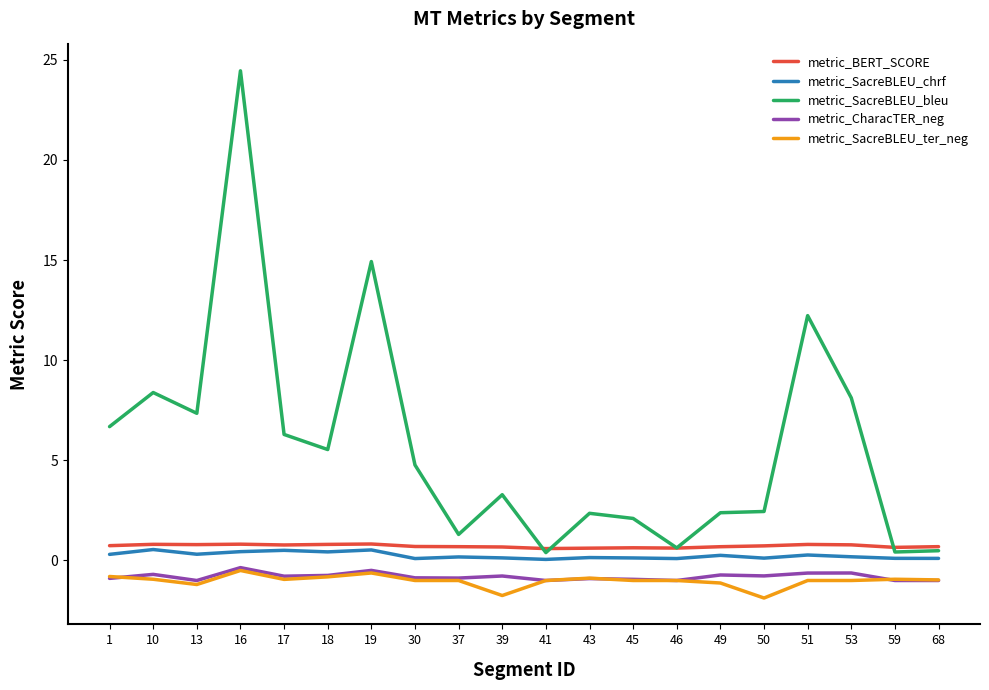

Which series changed the most between 17 and 46?

metric_SacreBLEU_bleu